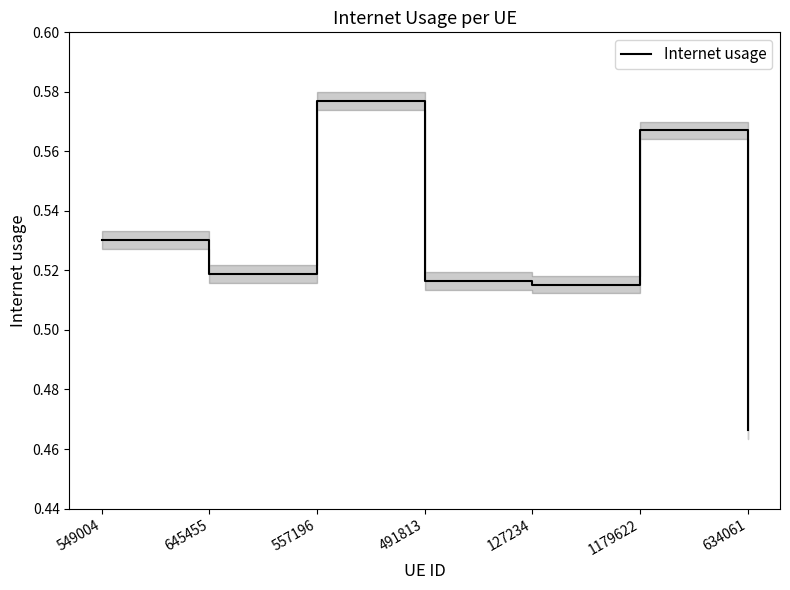

Where is the first local minimum?

645455